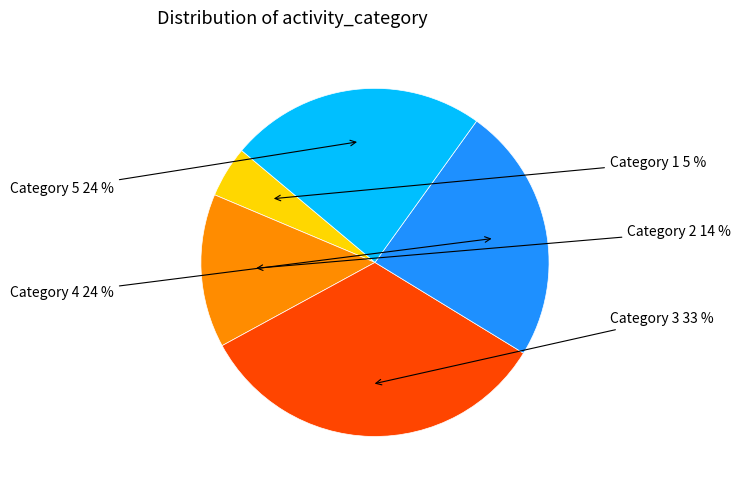

Count the number of slices in the pie.

5